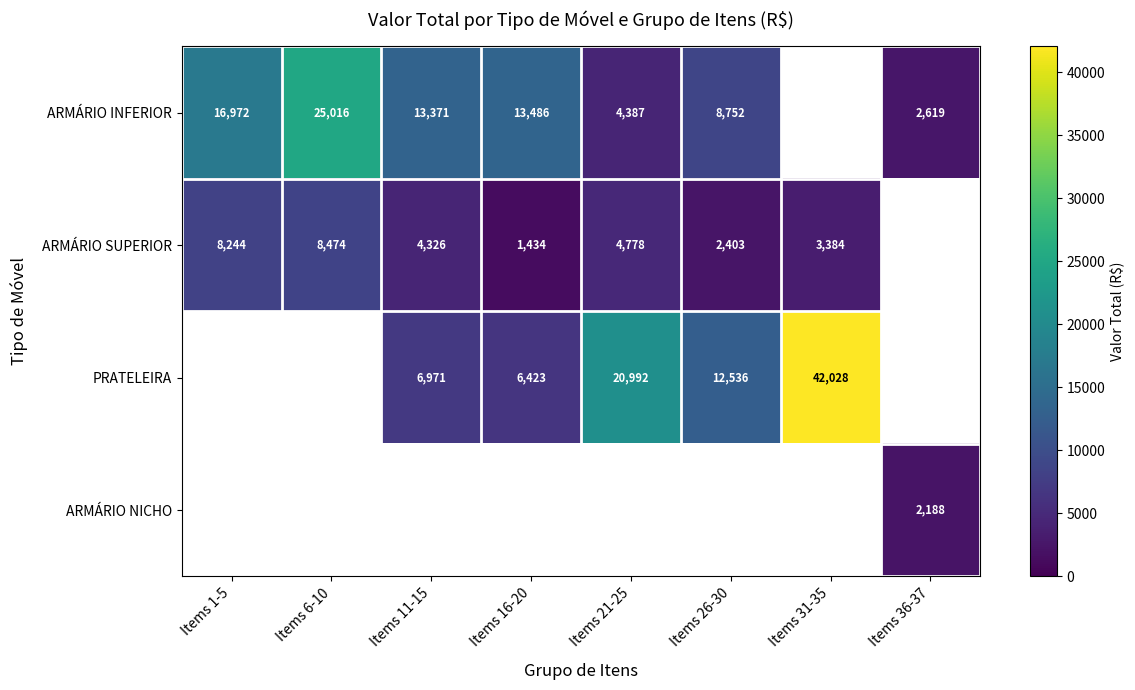

Which label corresponds to the largest value in the chart?

Items 31-35